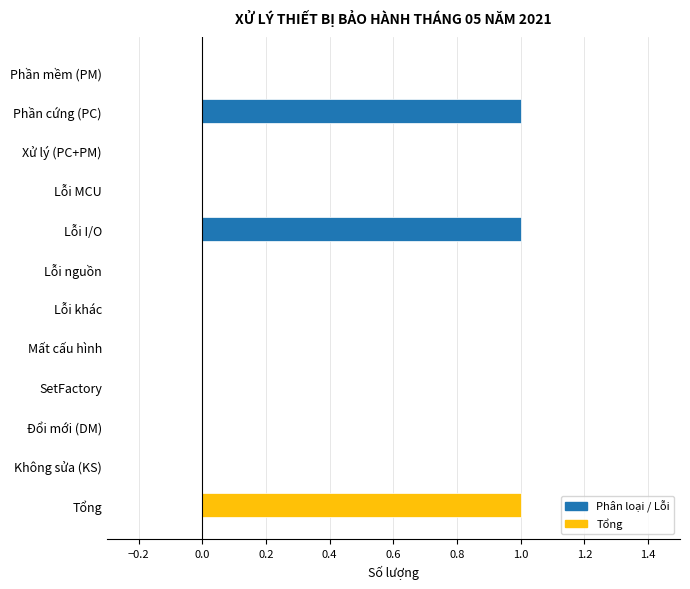

Between Tổng and Lỗi nguồn, which is larger?

Tổng